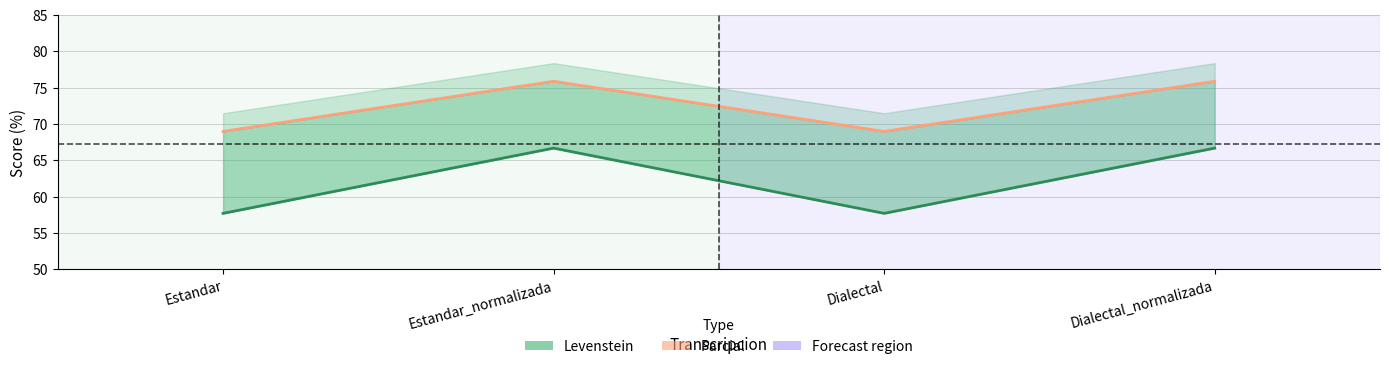

Reading right to left, transcribe all the data shown in this chart.

Levenstein (line): 66.7	57.7	66.7	57.7
Parcial (line): 75.9	69.0	75.9	69.0